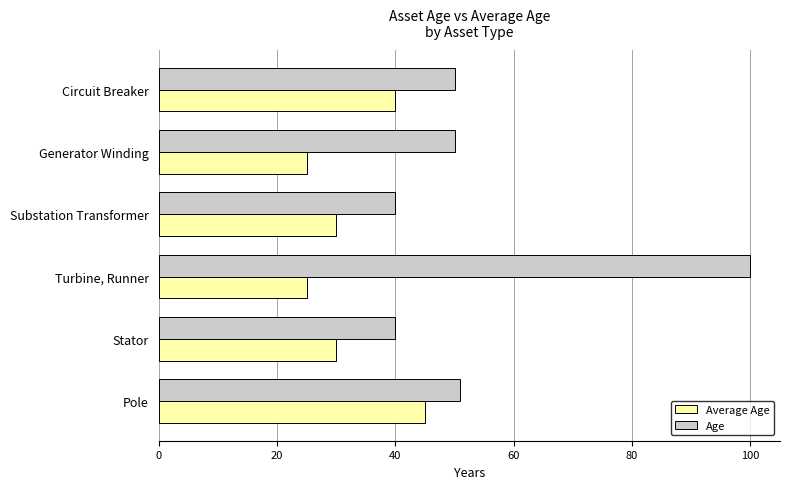

Count the Average Age values in the range 25 to 40.

5